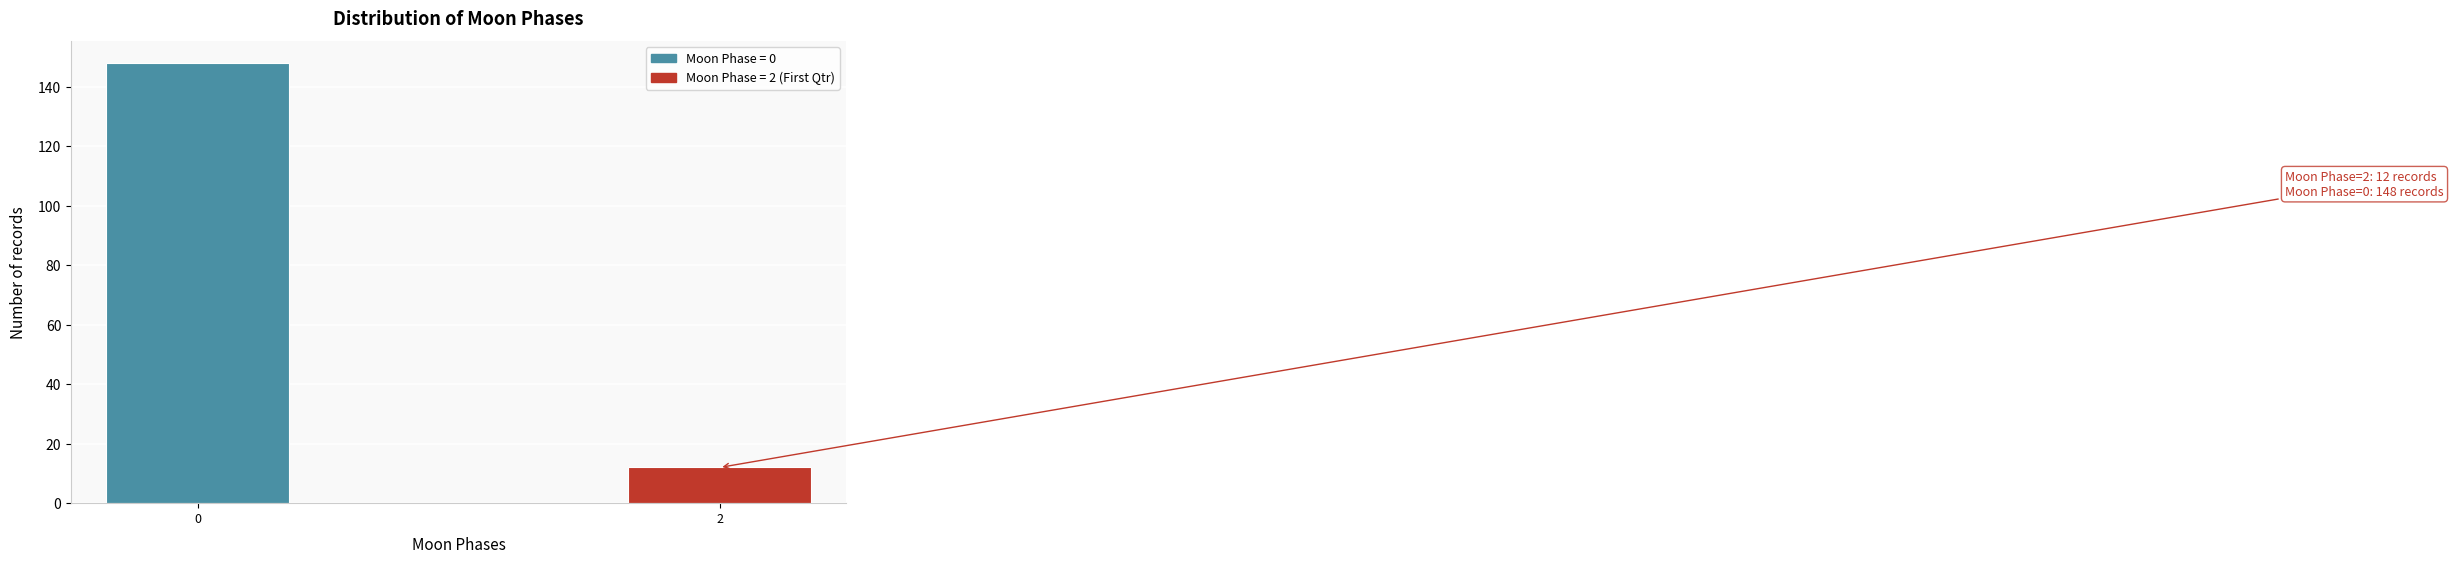

Reading left to right, extract all data points from this chart.

0=148	2=12